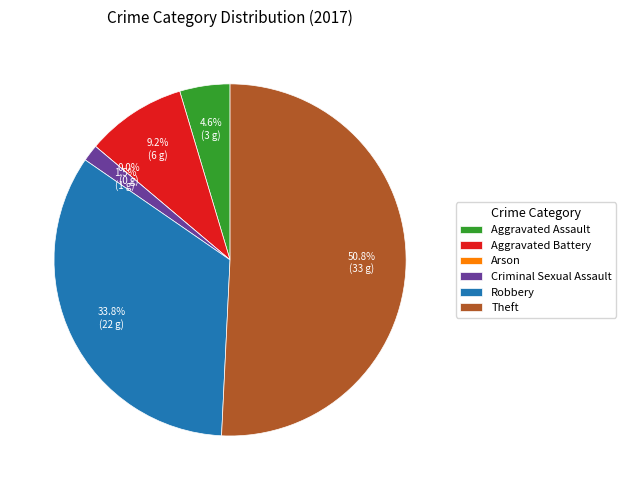

What percentage is the Aggravated Assault slice, to the nearest percent?

5%